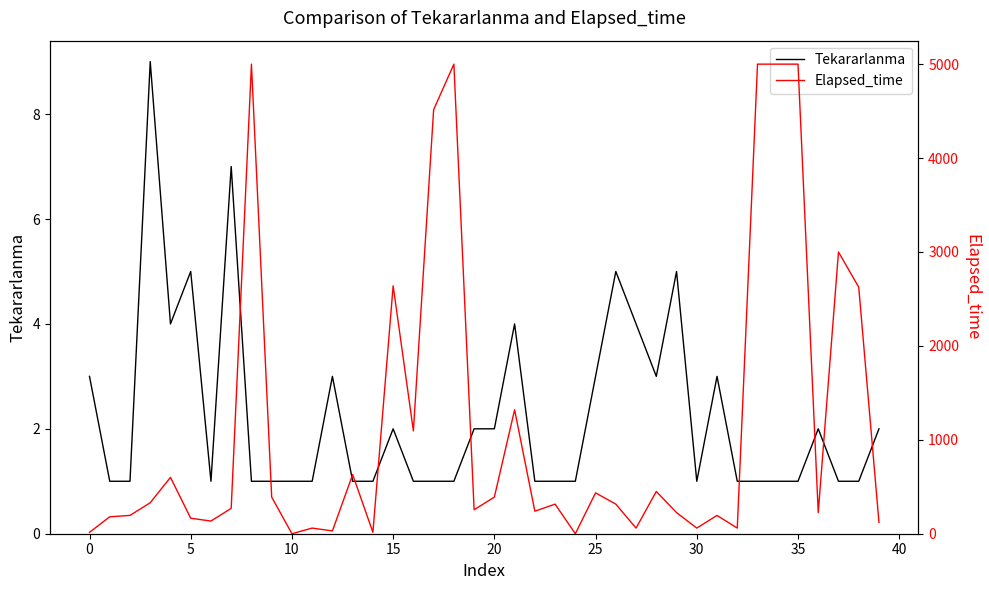

What is the average value of the Tekararlanma series?

2